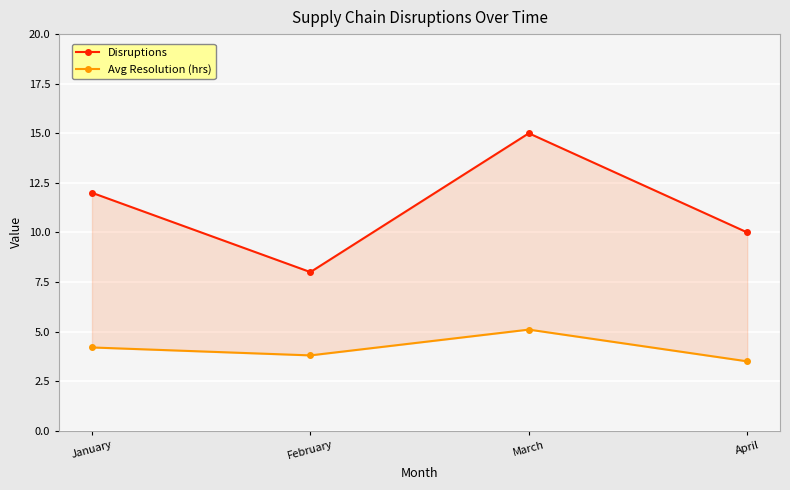

How many values in the Disruptions series are below 12?

2